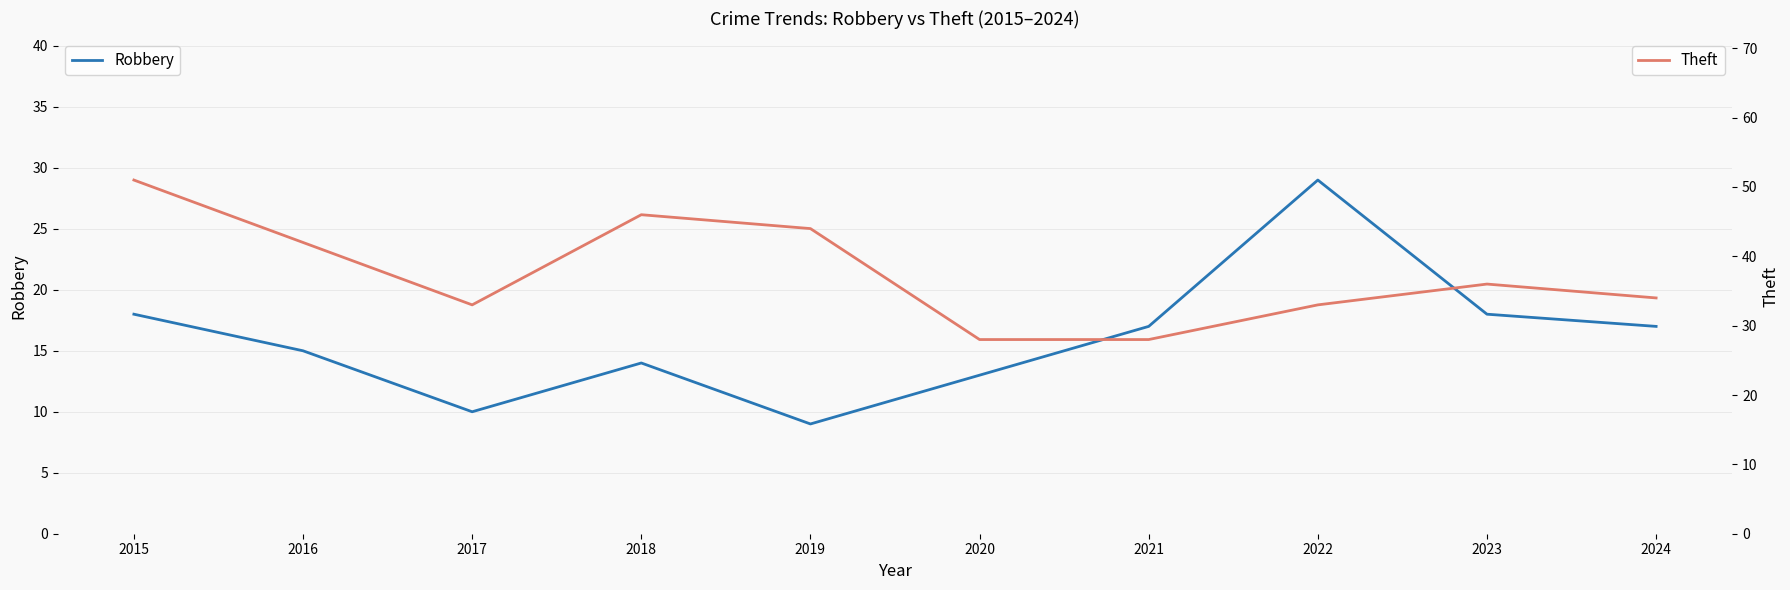

Where is the first local maximum for Robbery?

2018